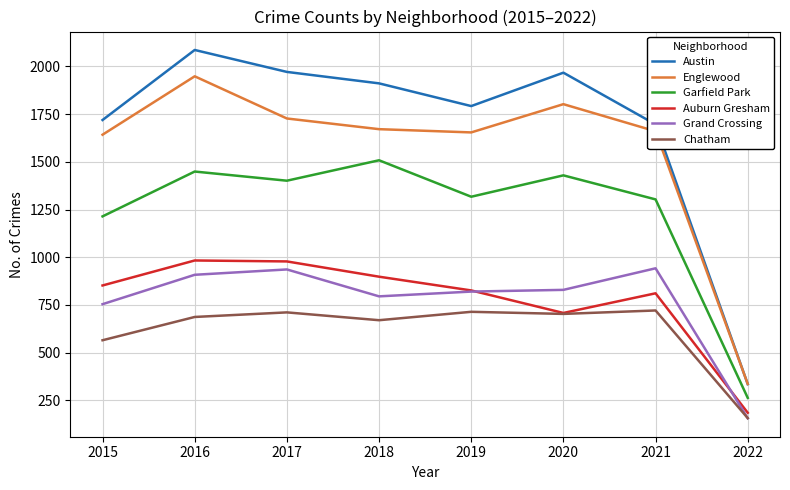

What is the approximate value of Grand Crossing at 2021, to the nearest 100?

900